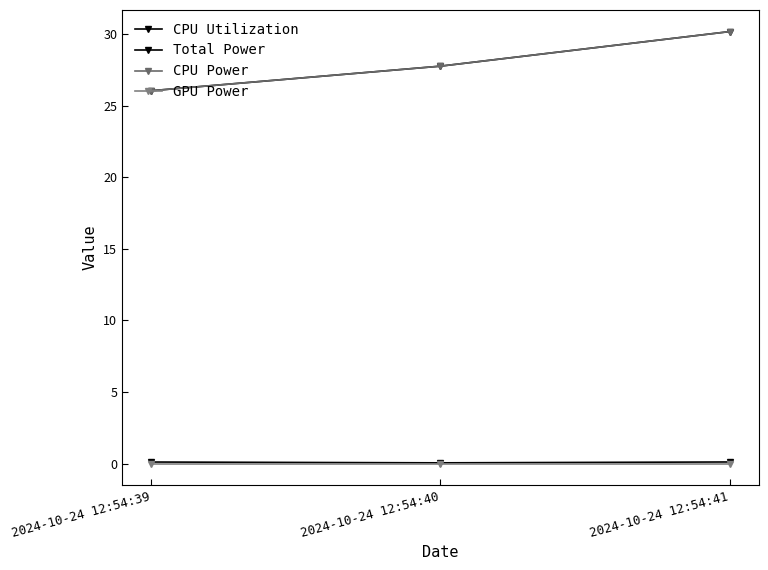

Rank the series by their maximum value, from lowest to highest.

GPU Power, CPU Utilization, Total Power, CPU Power